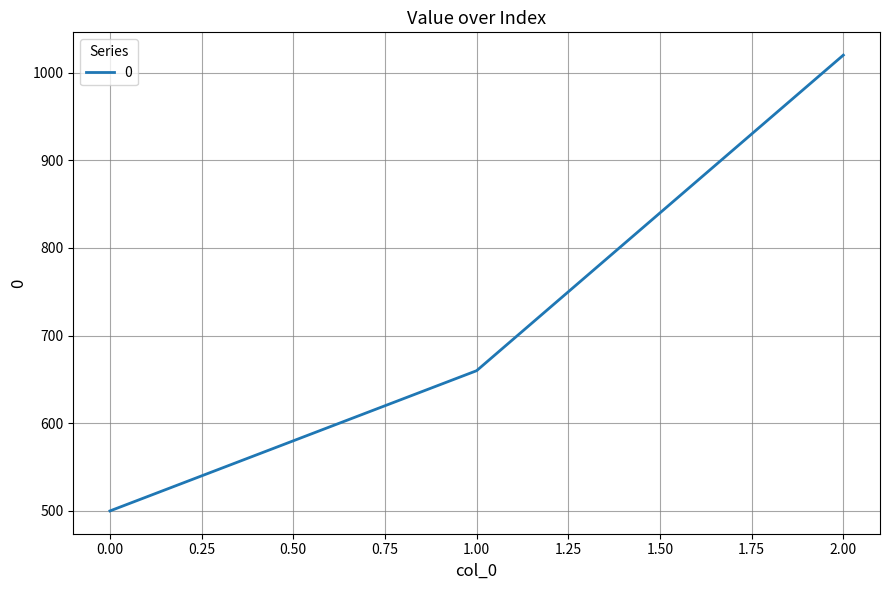

Count the number of categories in the chart.

3